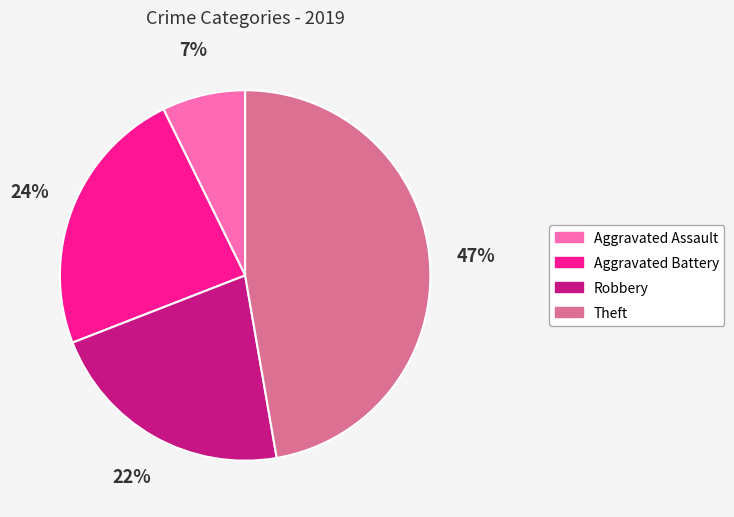

Between Aggravated Battery and Robbery, which is larger?

Aggravated Battery